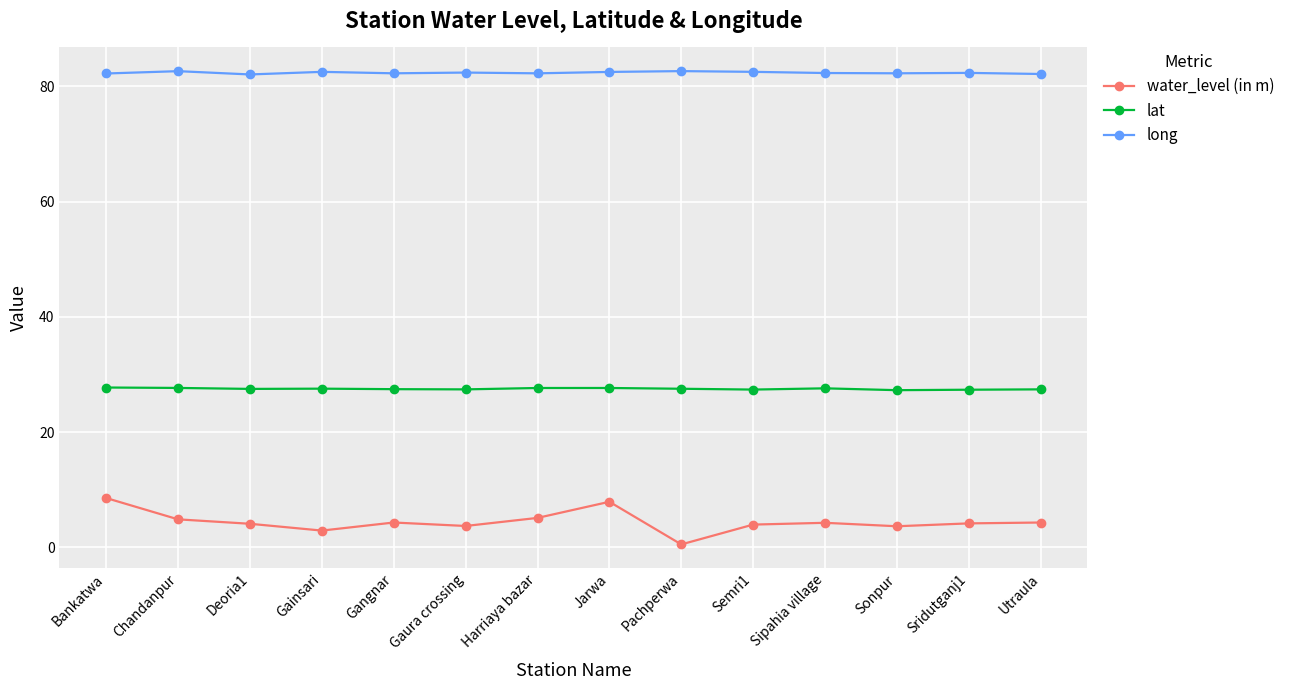

True or false: lat and long cross at least once.

False